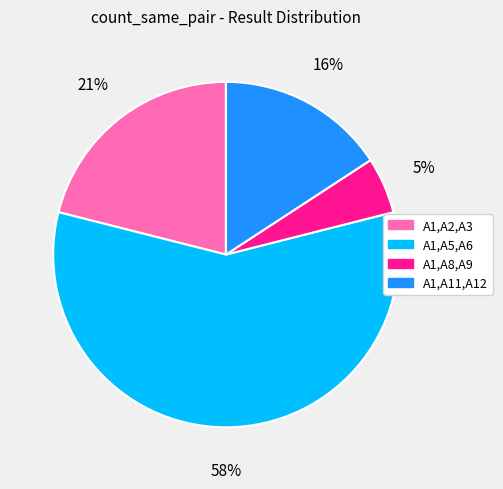

Which category accounts for the majority?

A1,A5,A6